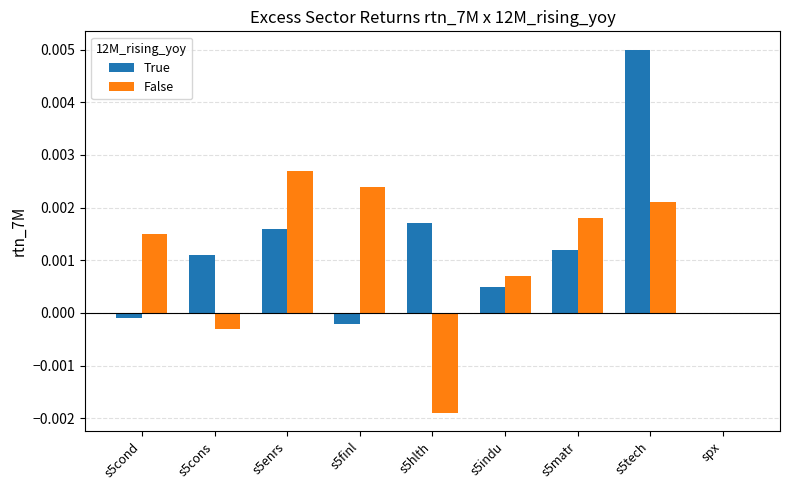

How many categories are shown in the chart?

9